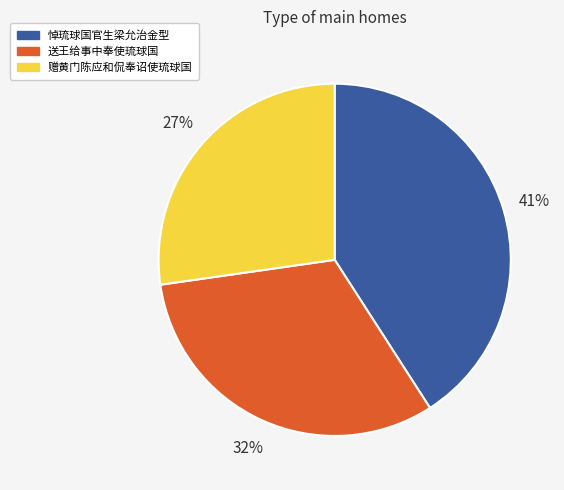

Is it true that 送王给事中奉使琉球国 is 19% of the pie?

False